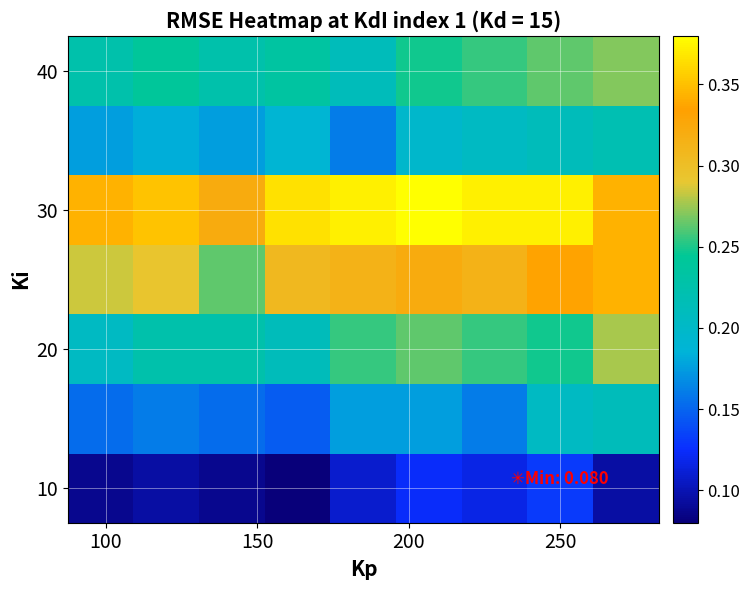

How many categories are shown in the chart?

9